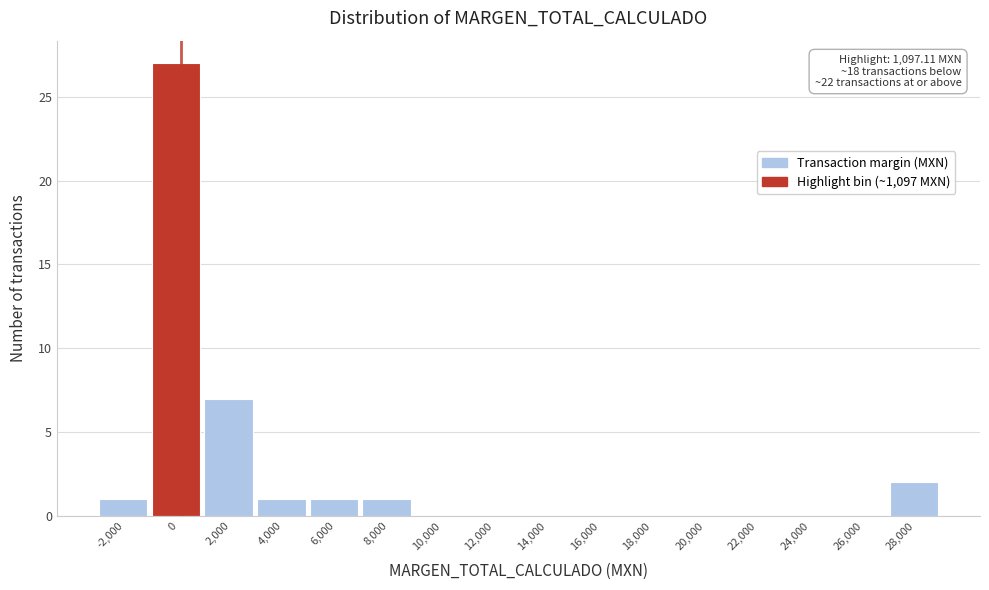

Reading right to left, transcribe all the data shown in this chart.

28,000=2	26,000=0	24,000=0	22,000=0	20,000=0	18,000=0	16,000=0	14,000=0	12,000=0	10,000=0	8,000=1	6,000=1	4,000=1	2,000=7	0=27	-2,000=1